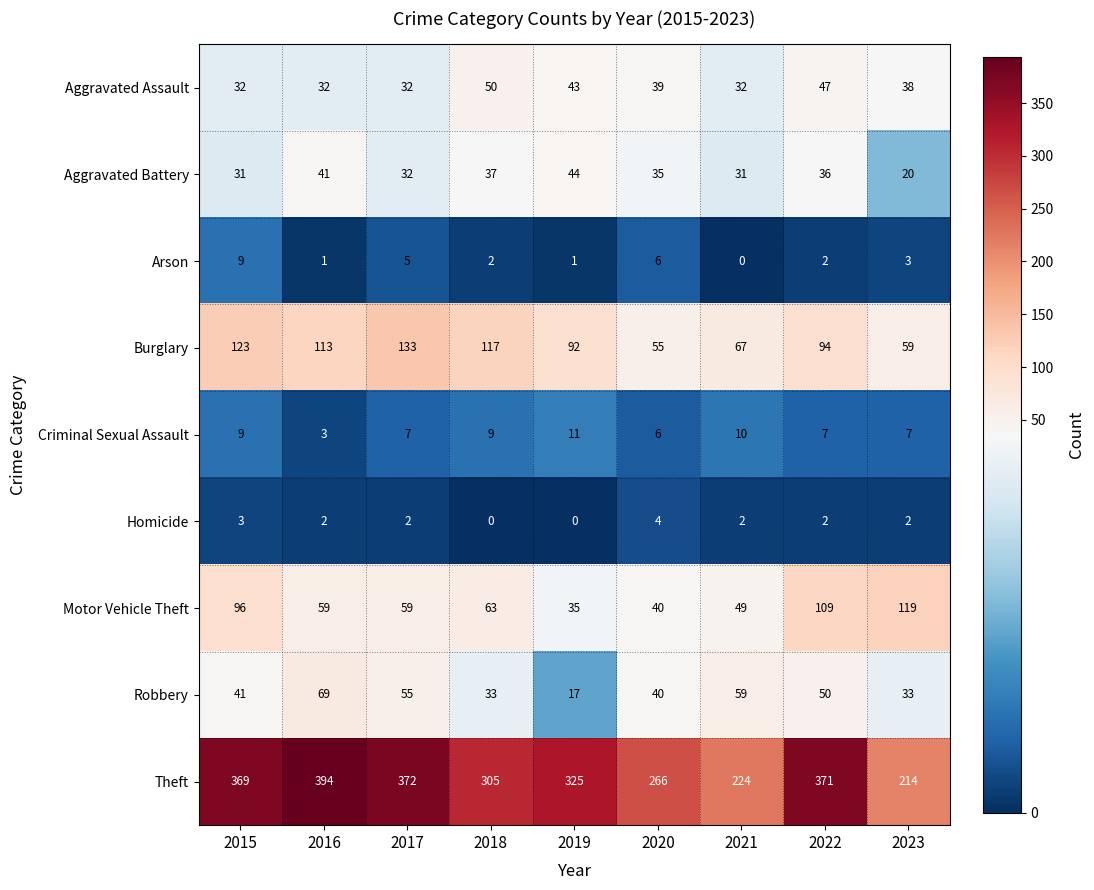

What is the maximum value shown in the chart?

394